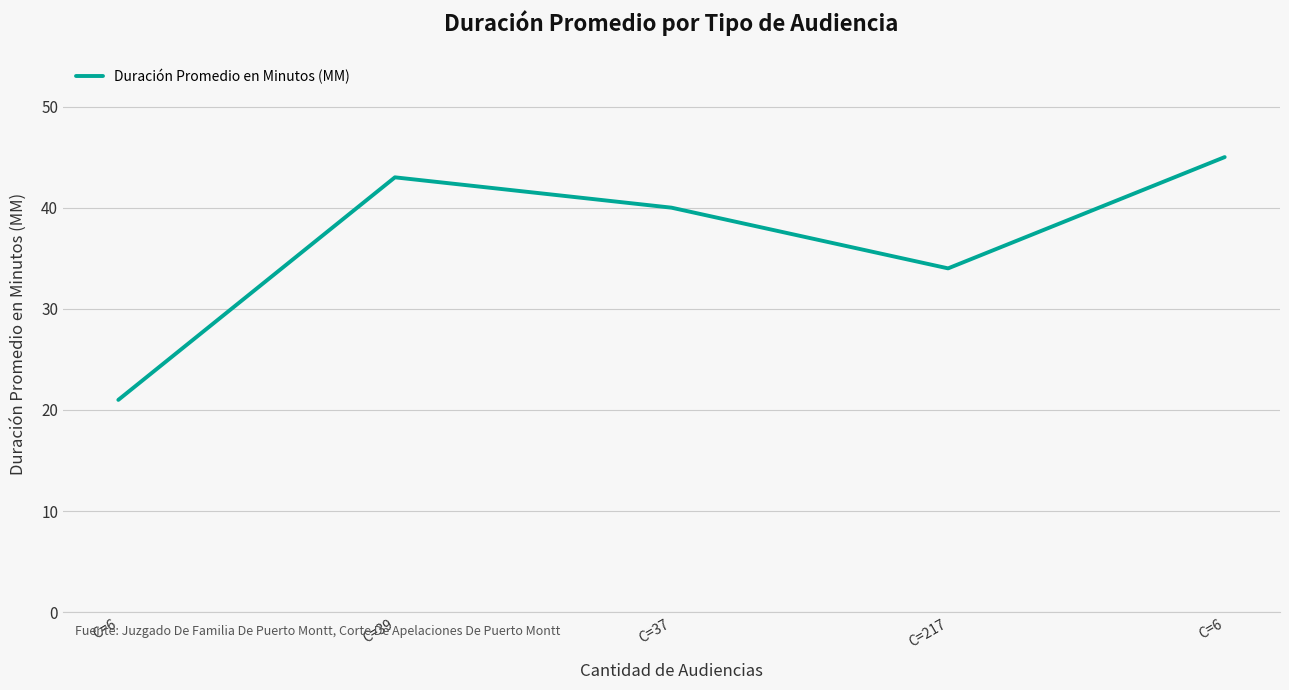

What is the value of the 1st point from the left?

21